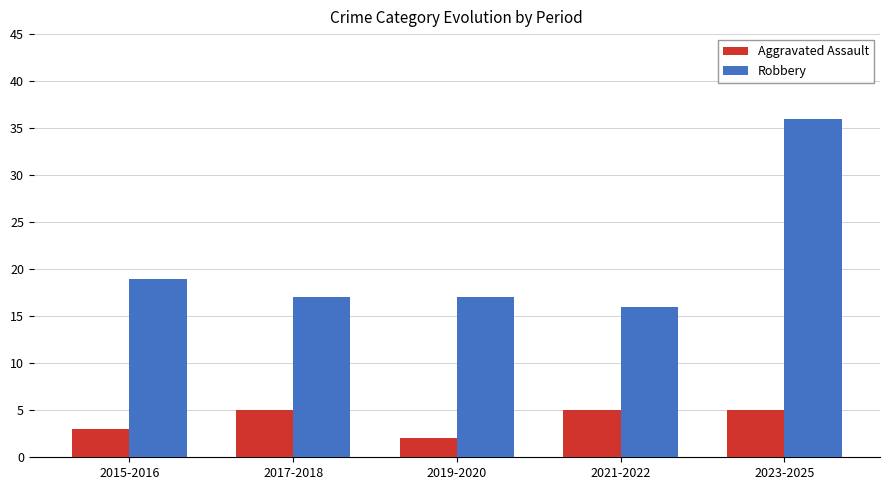

Is it true that Aggravated Assault equals 5 at 2017-2018?

True